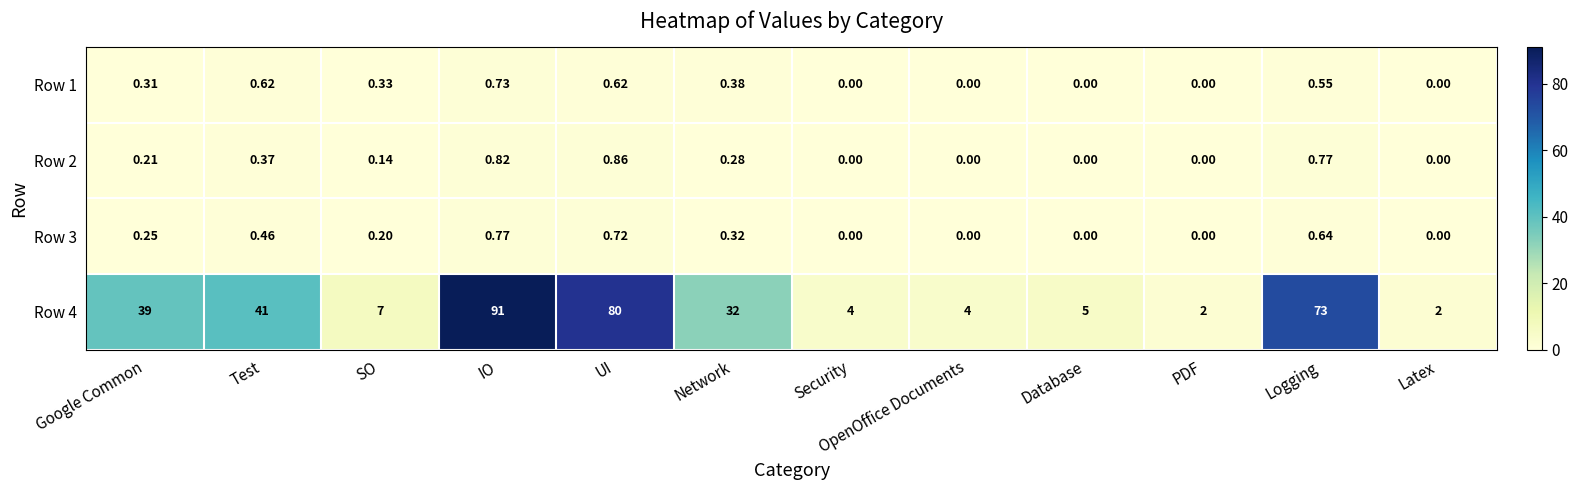

At which category is the sum across all series the highest?

IO